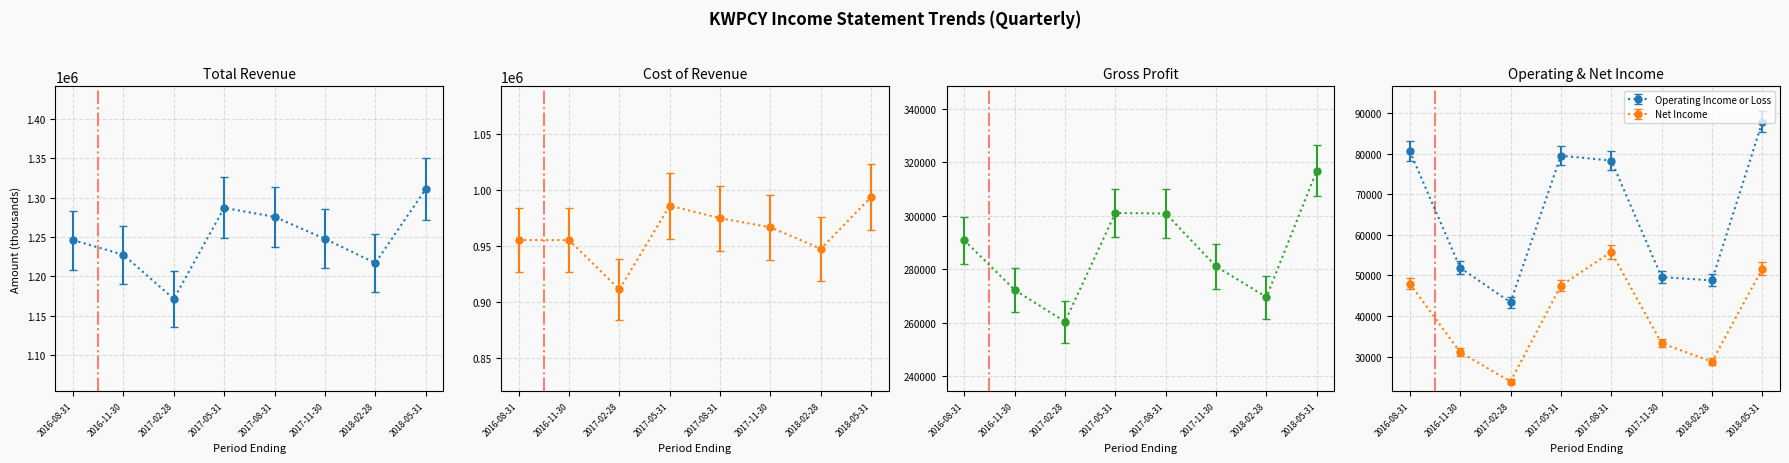

What is the difference between the highest and lowest values at 2016-08-31?

1198200